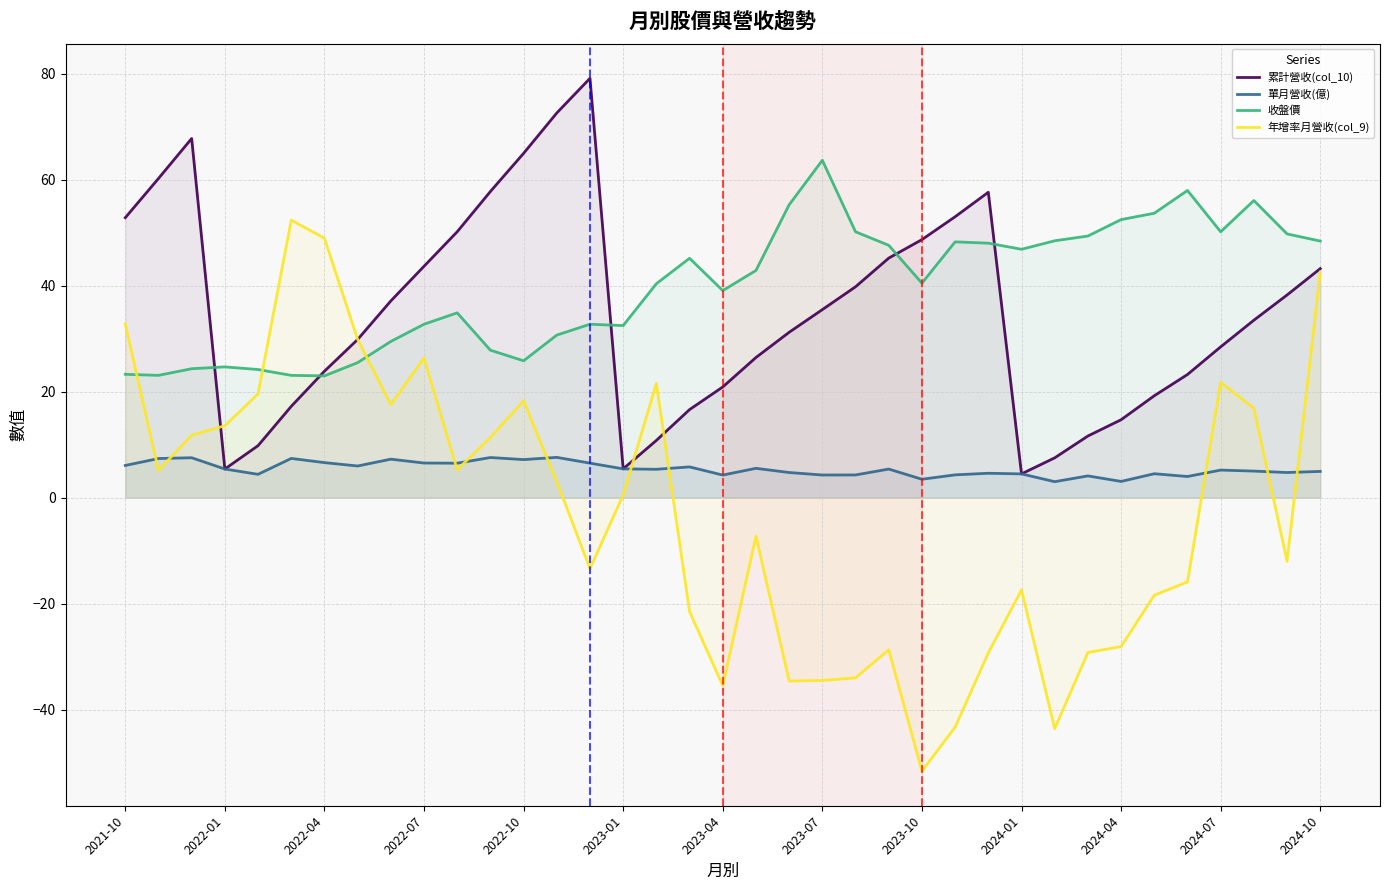

Which series ends up on top after the final intersection of 累計營收(col_10) and 收盤價?

收盤價